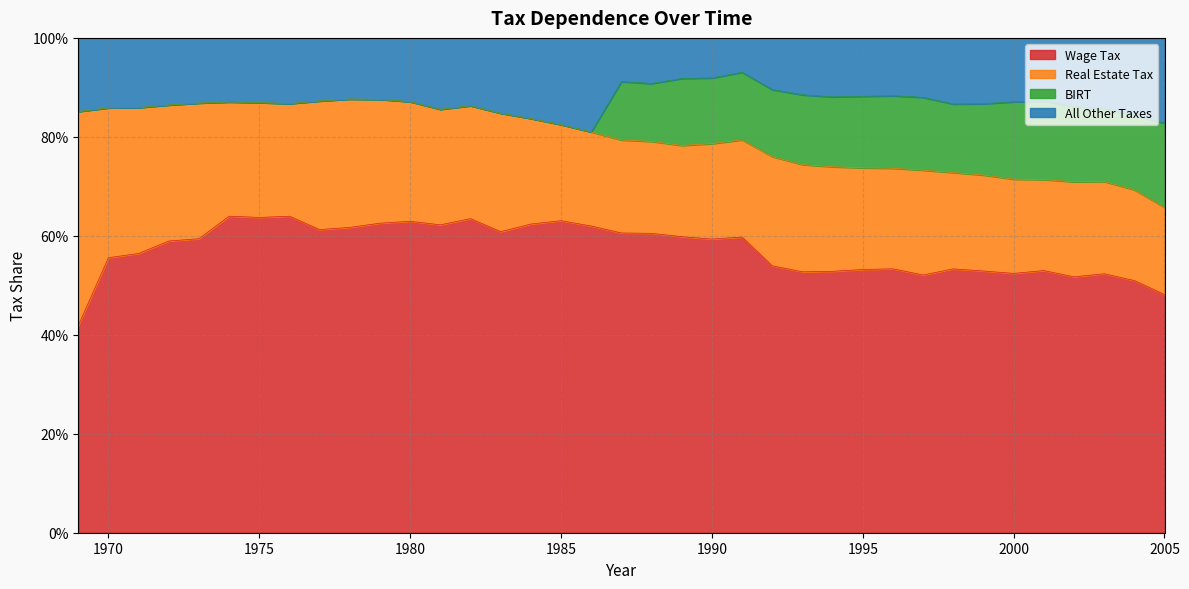

What is the value of the Wage Tax point at the 17th from the left?

0.6